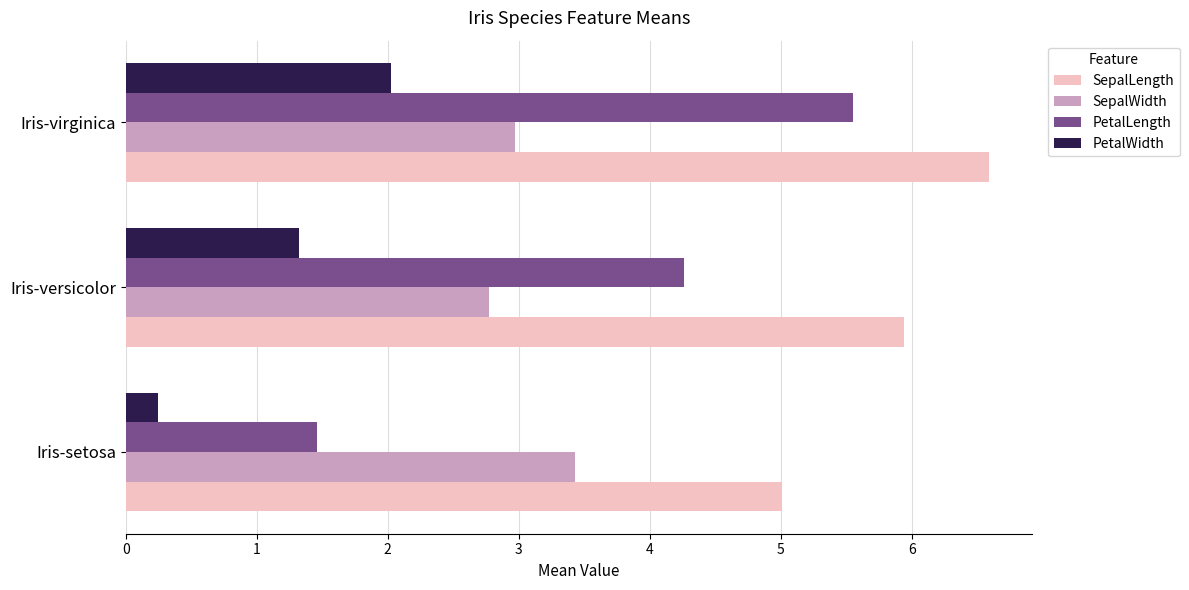

What is the spread (max minus min) of values at Iris-setosa?

4.8